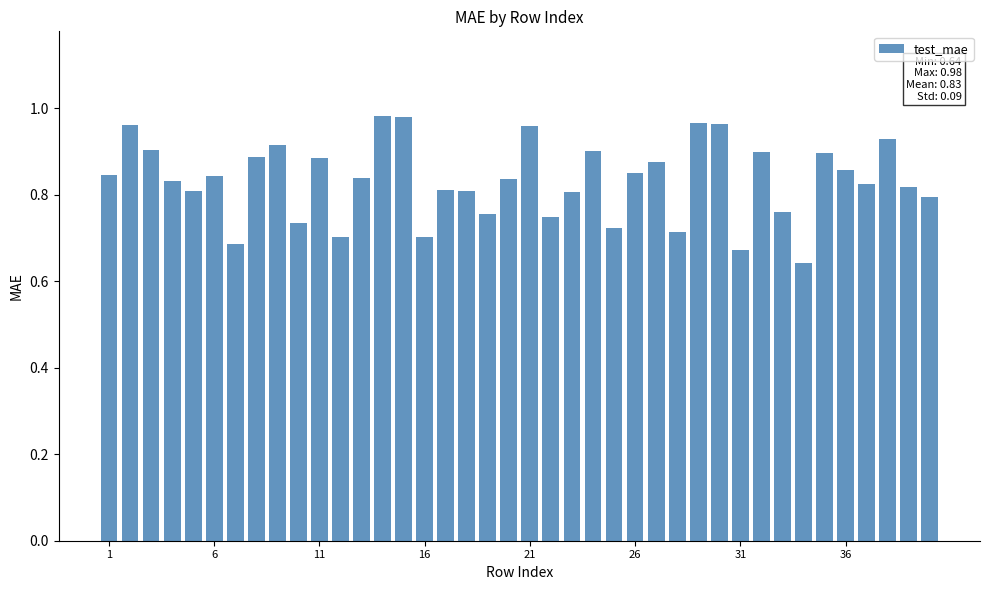

What is the sum of all values?

33.3